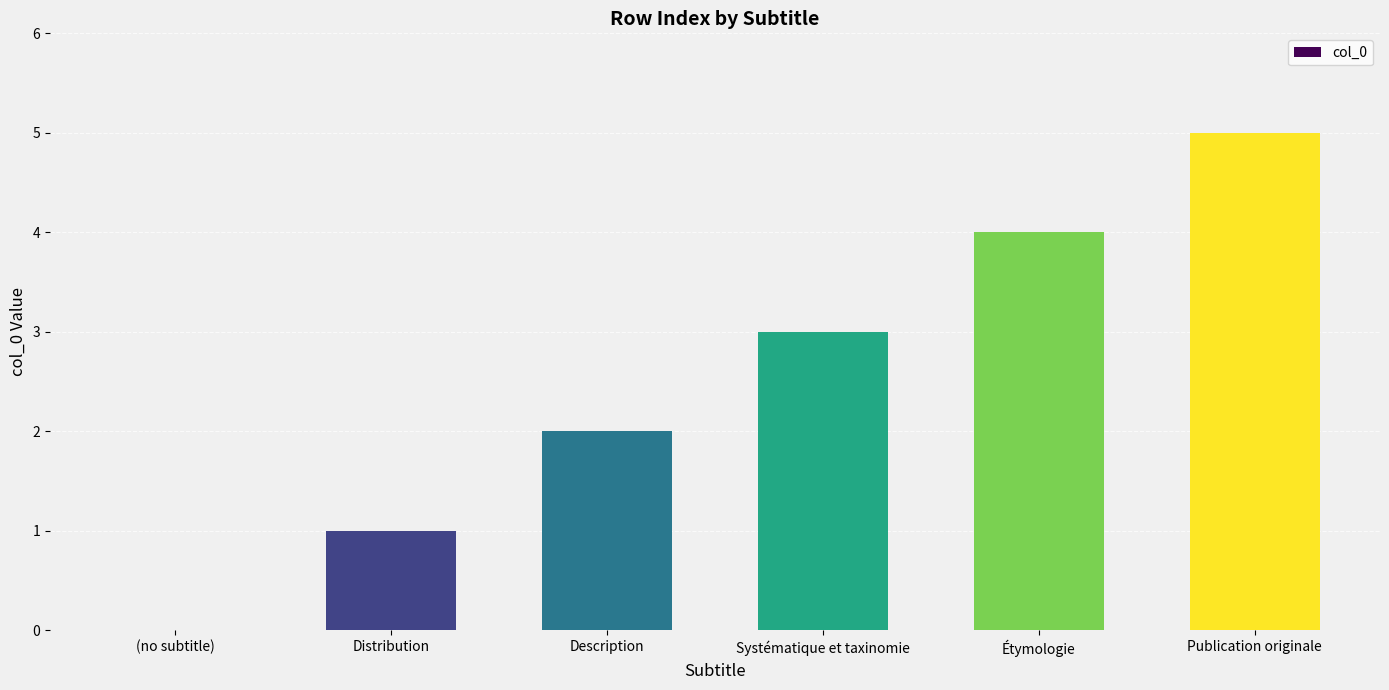

Approximately how many times larger is the value at Distribution compared to Description?

0.5